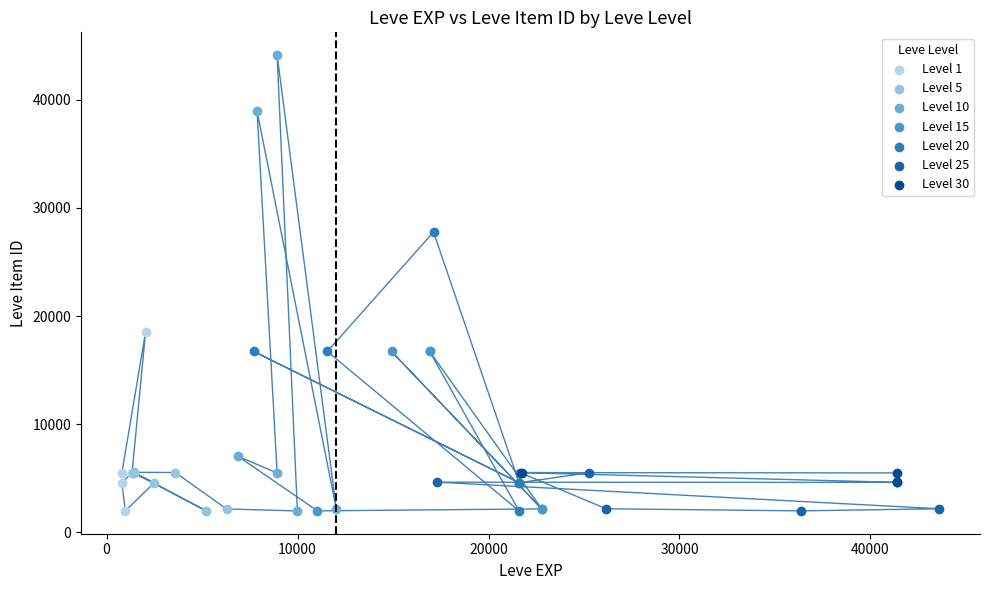

Which series has the largest Y range (max minus min)?

Level 10